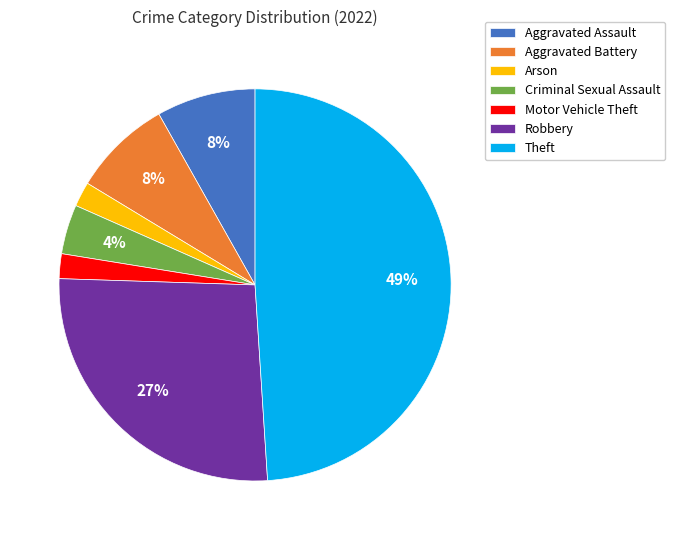

Is it true that Criminal Sexual Assault is 15% of the pie?

False